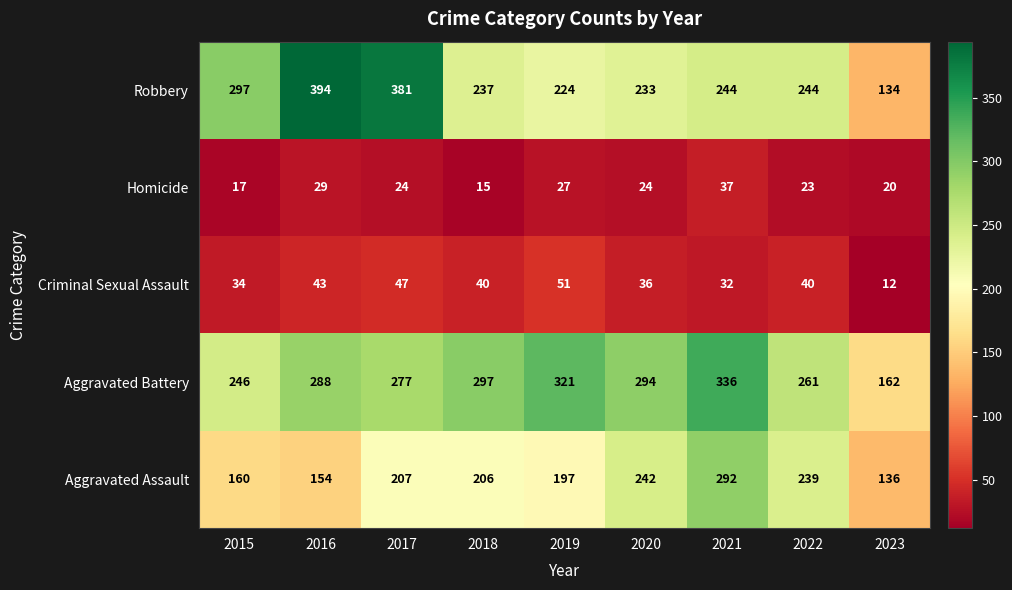

At which label does Aggravated Assault reach its minimum?

2023